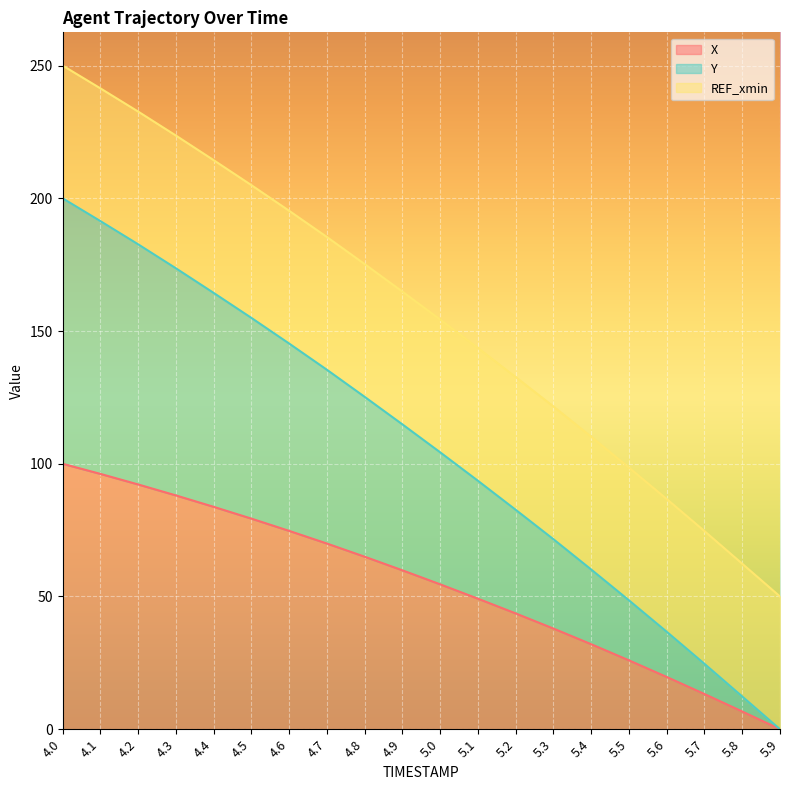

The value of X at 5.5 is 7.4. True or false?

False